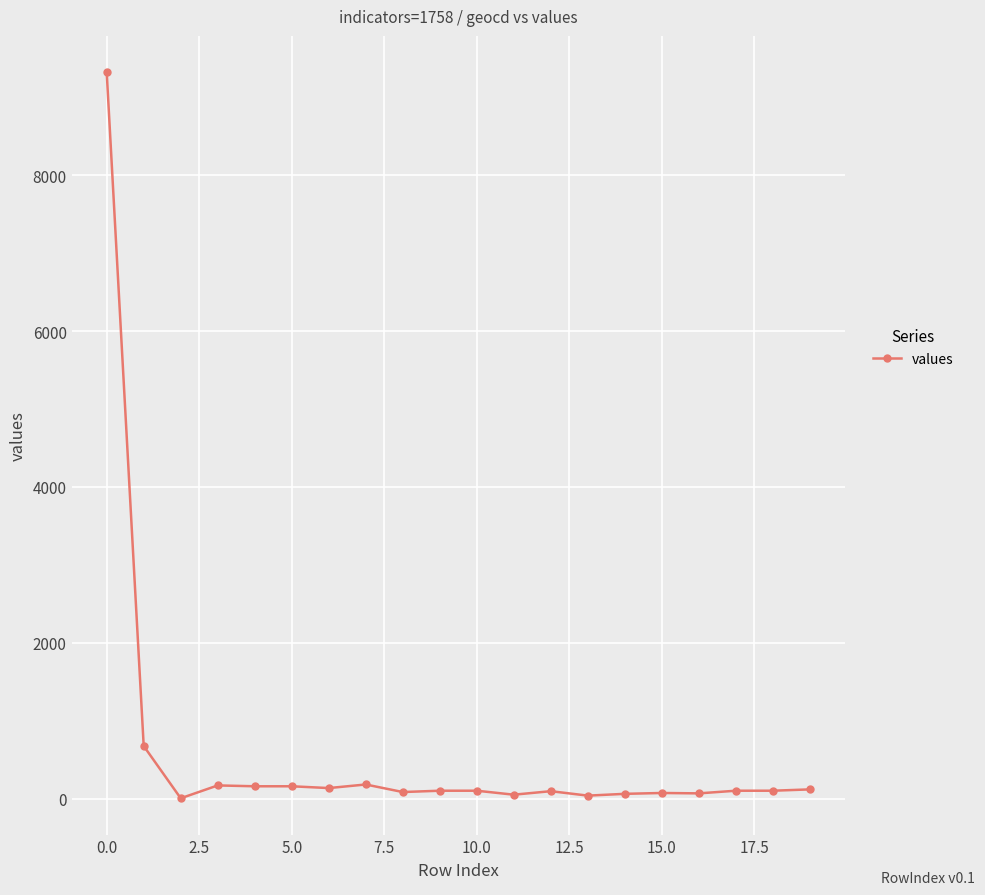

True or false: the data has more than 0 interior local peaks.

True